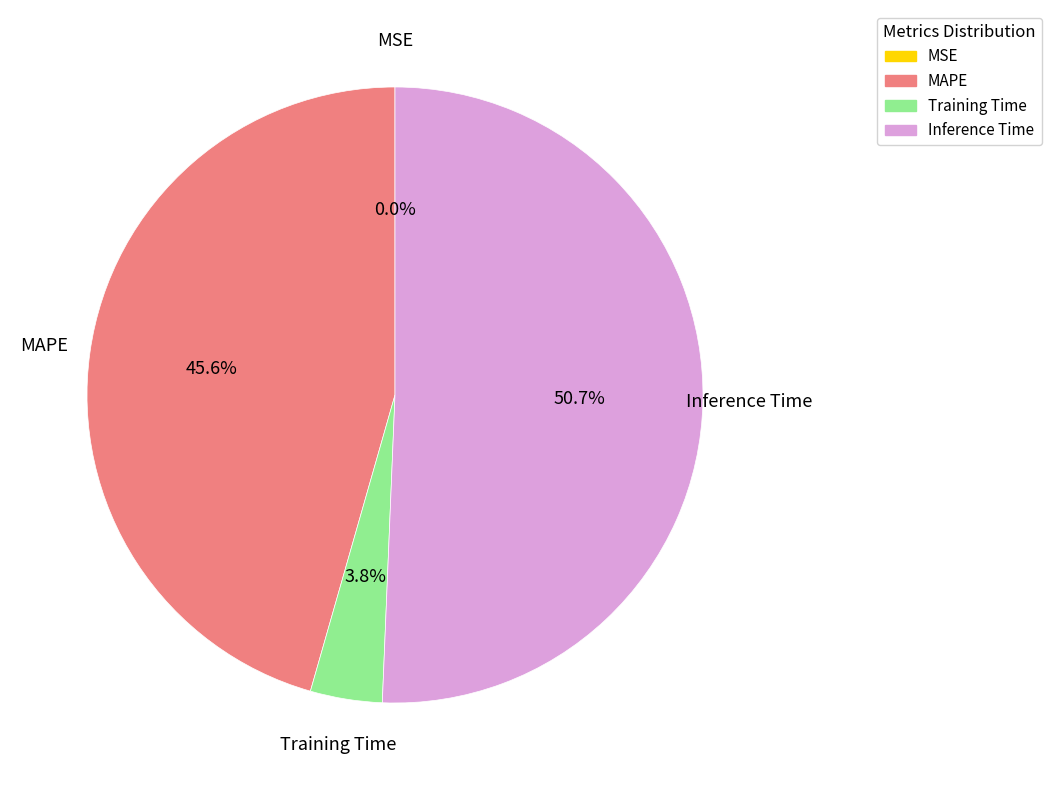

Is Training Time the majority of the pie?

No